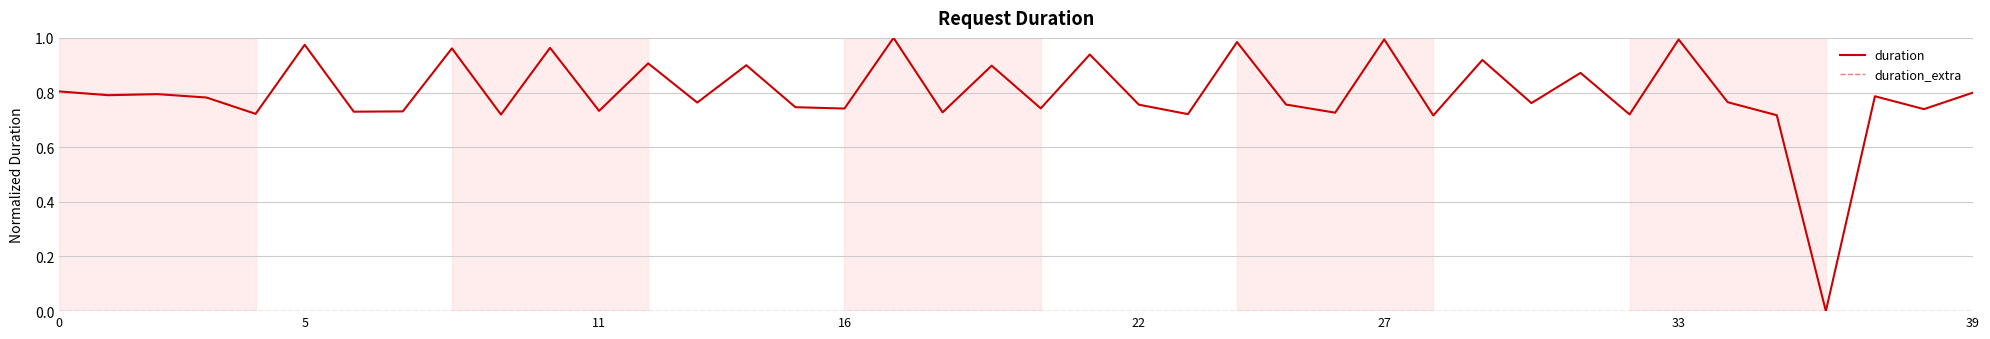

In duration, how many points are lower than both neighbors (excluding endpoints)?

16